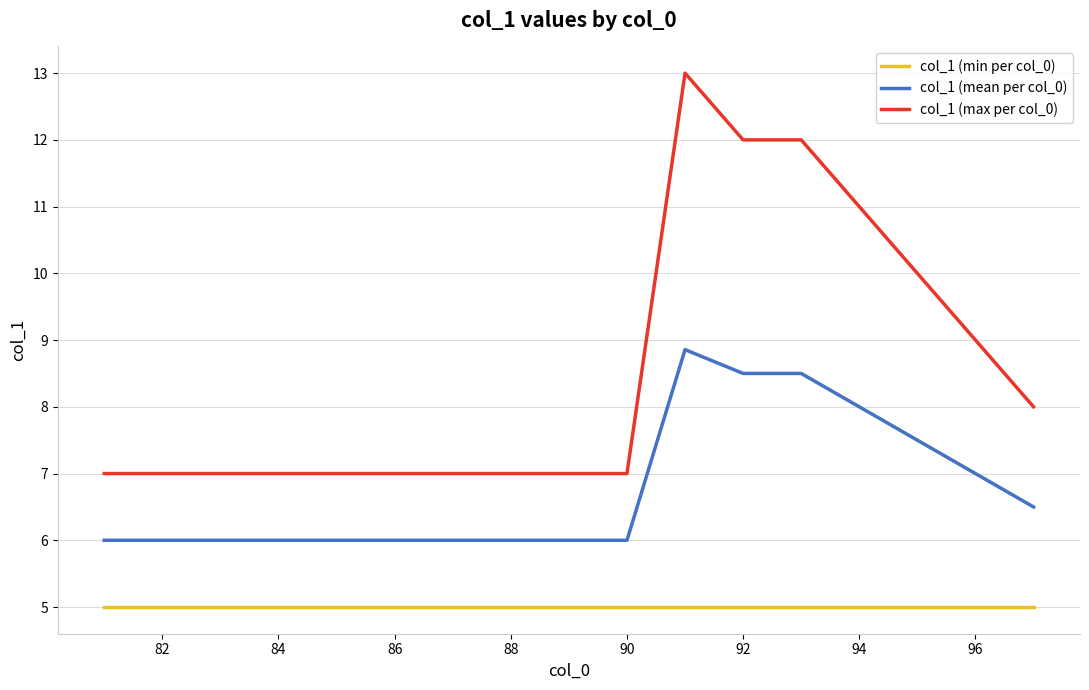

List the series in order of their overall mean, lowest first.

col_1 (min per col_0), col_1 (mean per col_0), col_1 (max per col_0)